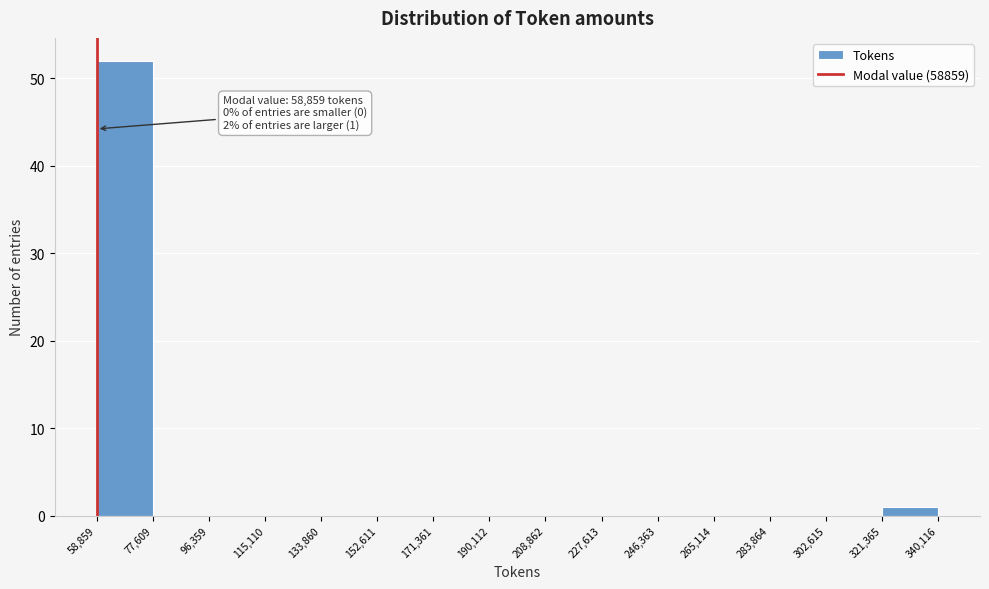

Which range on the x-axis has the tallest bar?

58,859 to 77,609